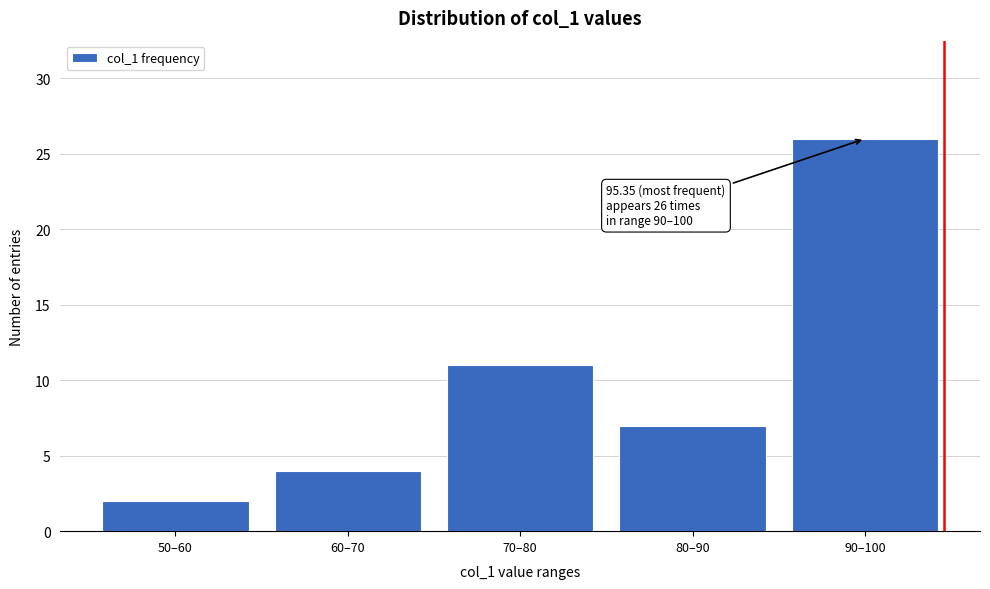

Reading left to right, extract all data points from this chart.

2	4	11	7	26